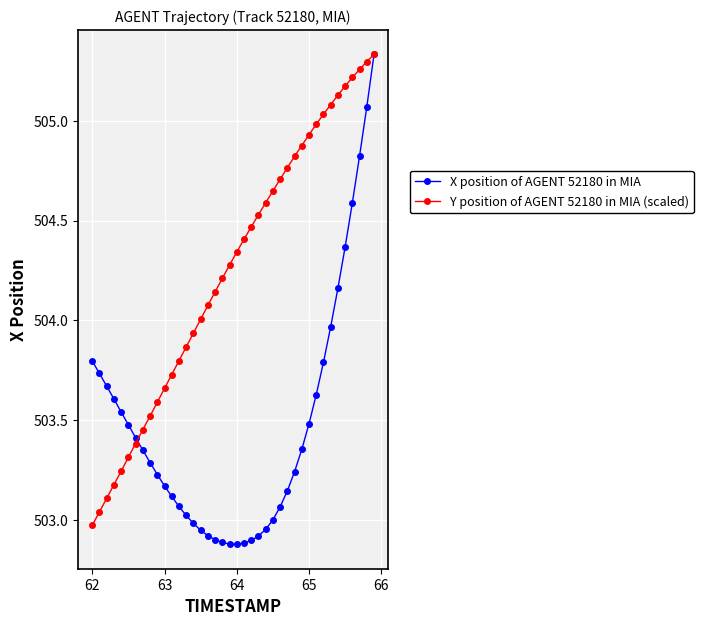

Which series has the widest spread of values?

X position of AGENT 52180 in MIA